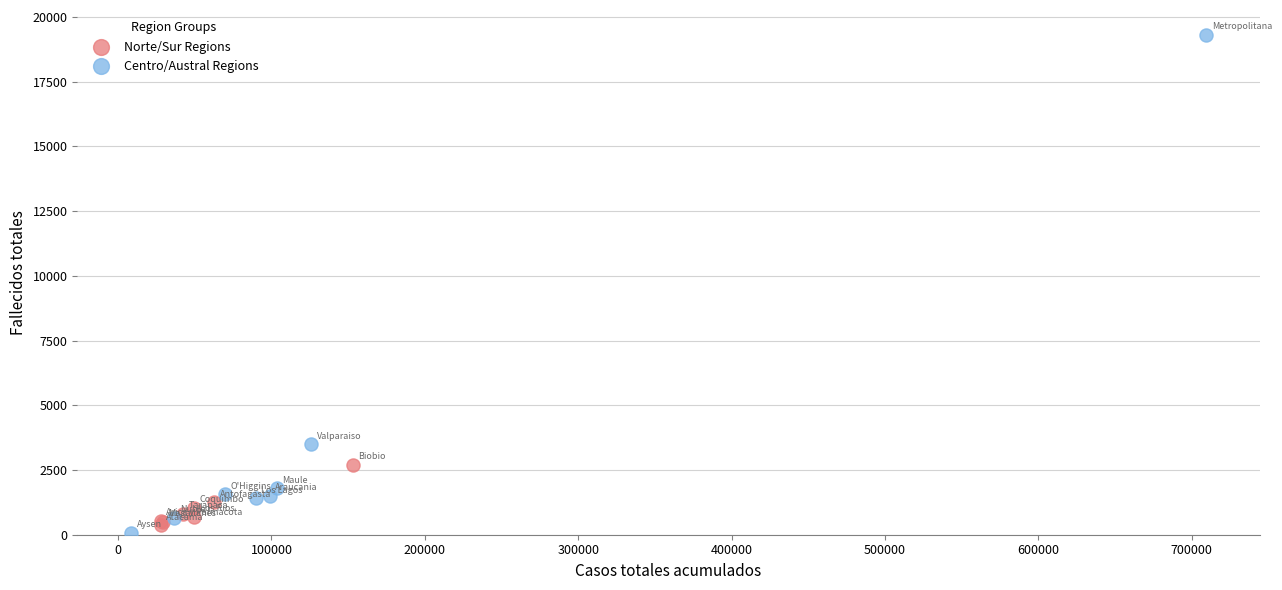

Which series has the largest Y range (max minus min)?

Centro/Austral Regions